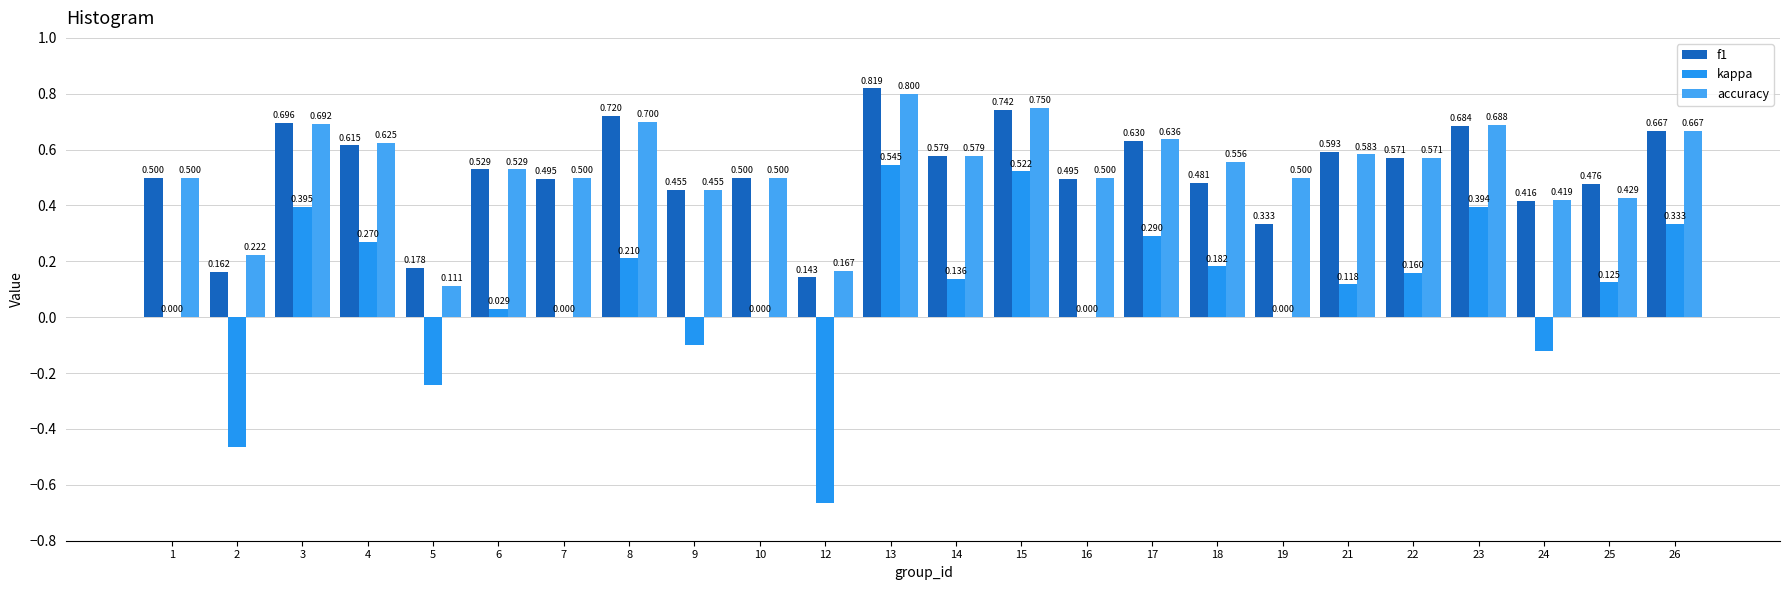

What is the sum of the f1 values at 10 and 4?

1.1